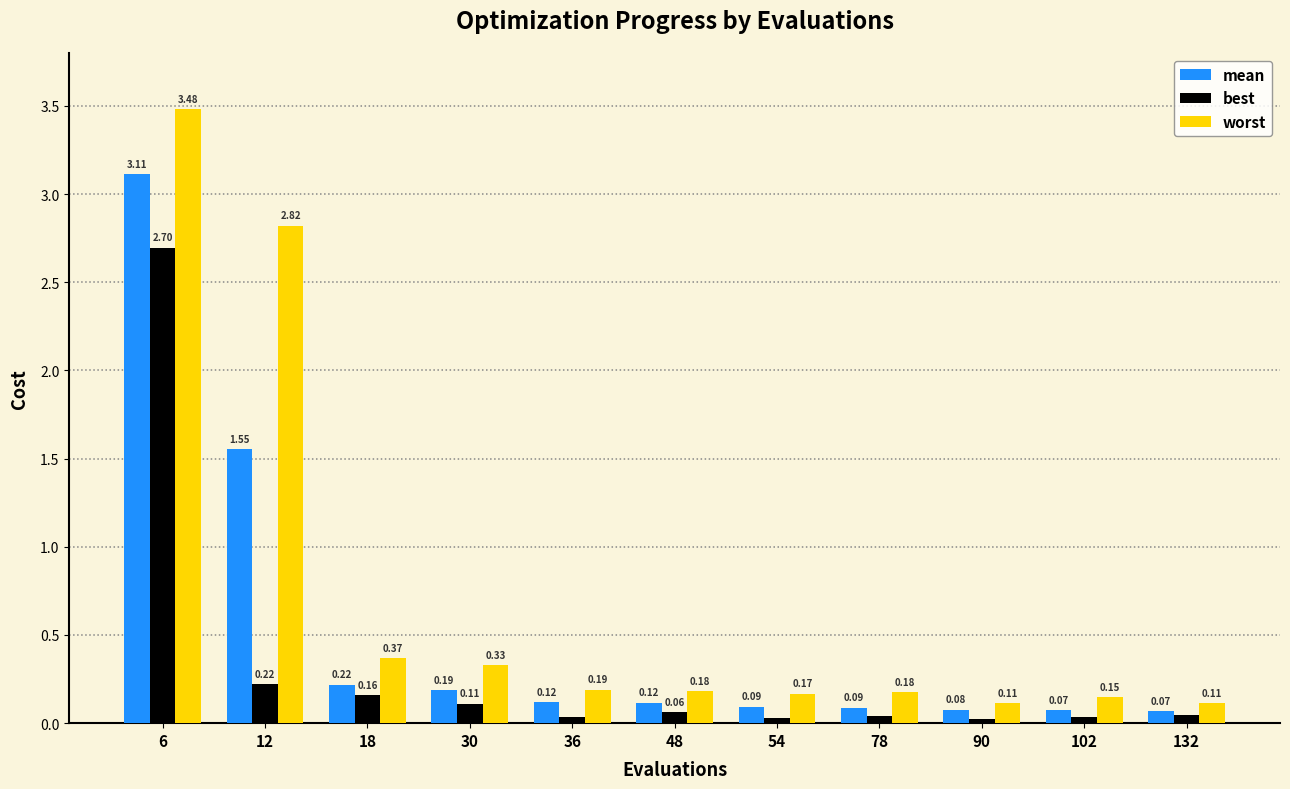

Rank the series by their average value, from lowest to highest.

best, mean, worst